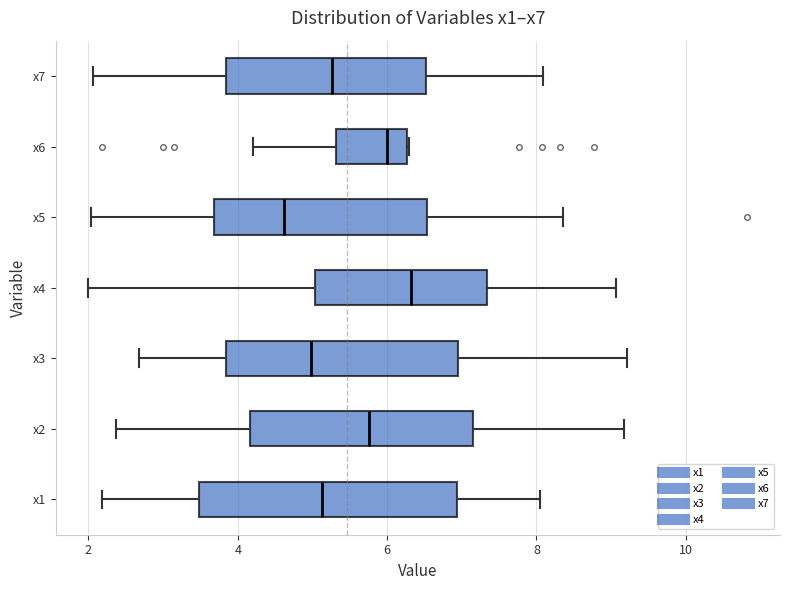

Reading bottom to top, transcribe this box plot: for each box, give where its median line is, the range the box spans, and where its two whiskers end, as read against the x-axis. The values are not printed on the chart, so give them approximately, as read against the axis.

x1: median 5.2, box 3.4 to 7.0, whiskers 2.2 to 8.0
x2: median 5.8, box 4.2 to 7.2, whiskers 2.4 to 9.2
x3: median 5.0, box 3.8 to 7.0, whiskers 2.6 to 9.2
x4: median 6.4, box 5.0 to 7.4, whiskers 2.0 to 9.0
x5: median 4.6, box 3.6 to 6.6, whiskers 2.0 to 8.4
x6: median 6.0, box 5.4 to 6.2, whiskers 4.2 to 6.2
x7: median 5.2, box 3.8 to 6.6, whiskers 2.0 to 8.0